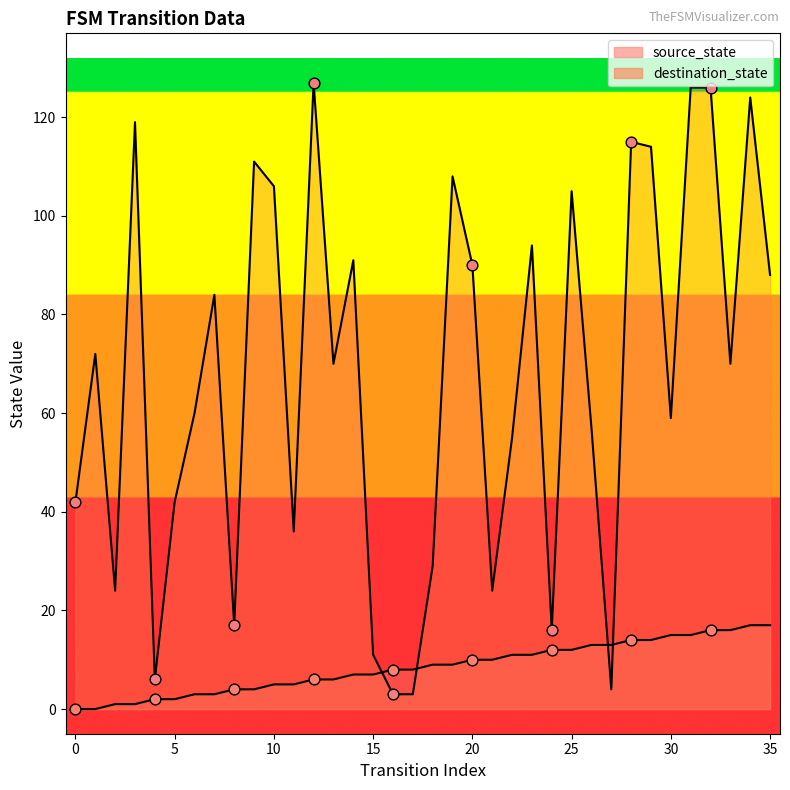

Which series has the widest spread of Y values?

destination_state